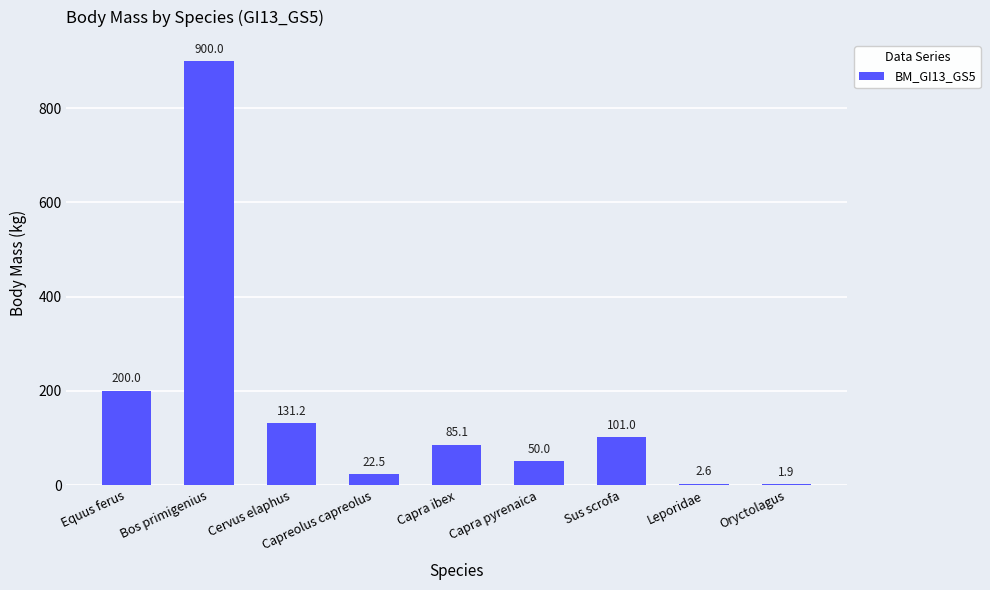

The value at Cervus elaphus is 61.8. True or false?

False